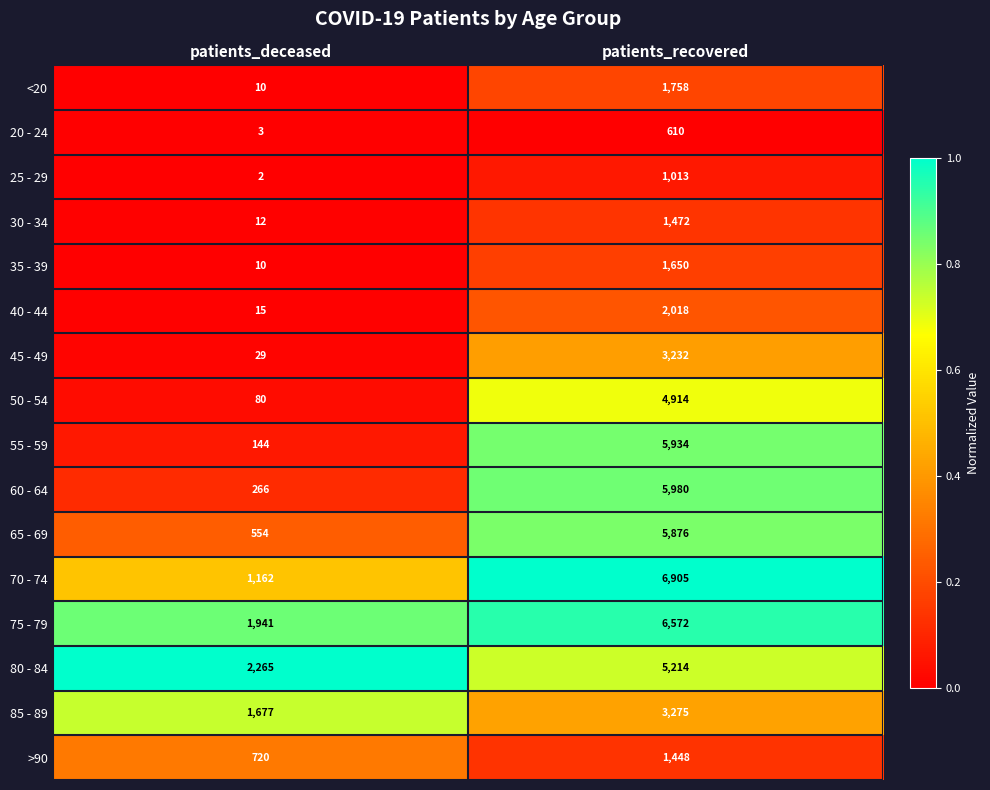

Which series has the largest range (max minus min)?

55 - 59